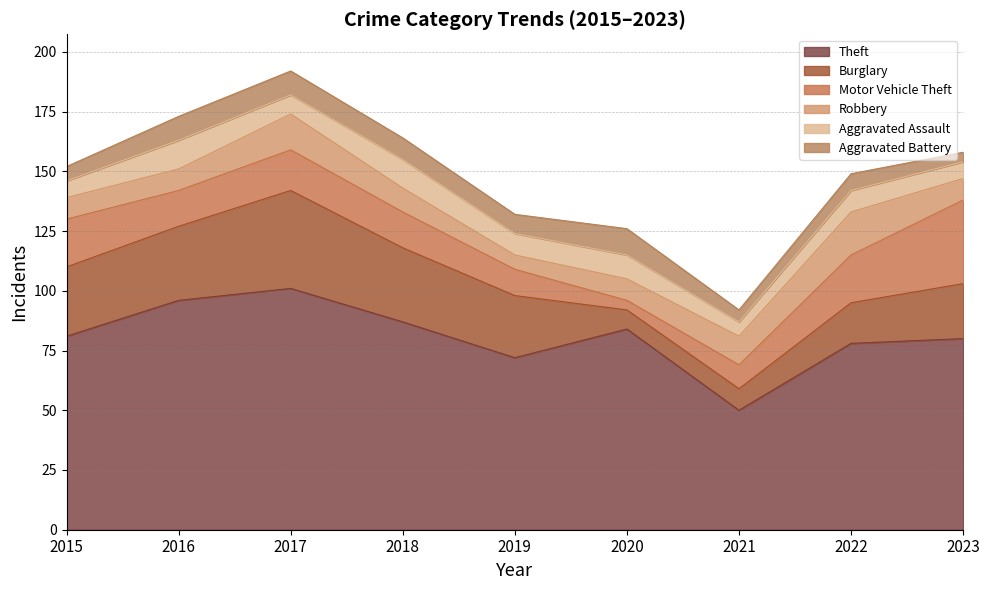

What is the value of the Aggravated Assault point at the 3rd from the left?

8